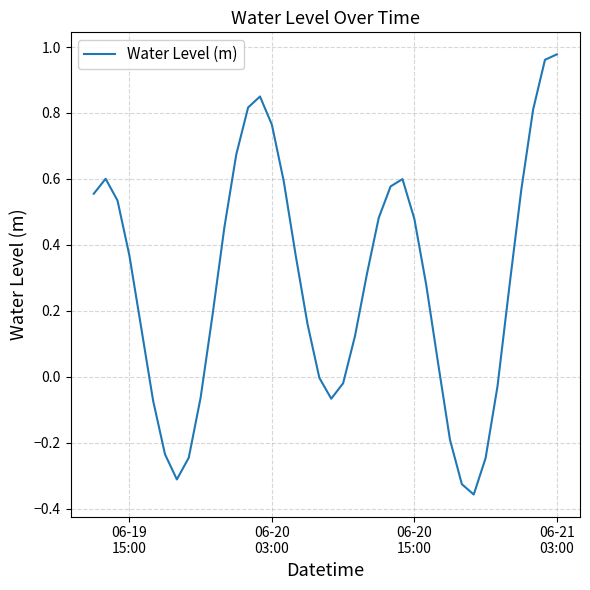

What is the difference between the maximum and minimum values?

1.3